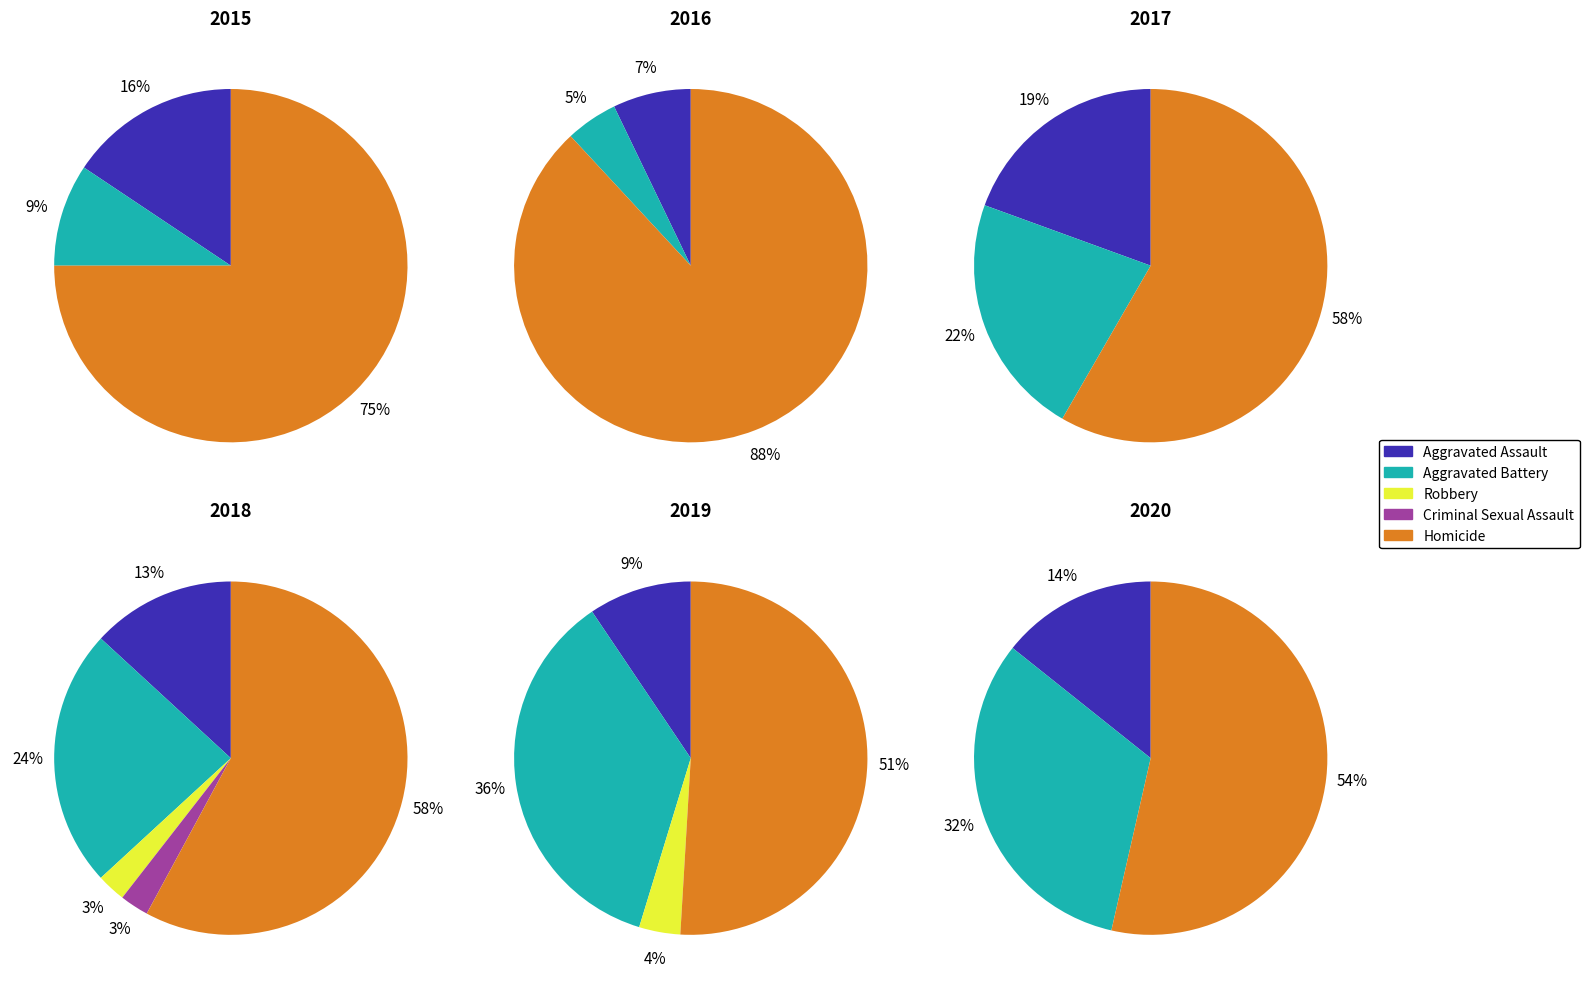

To the nearest percent, what percentage of the pie is Aggravated Assault?

7%